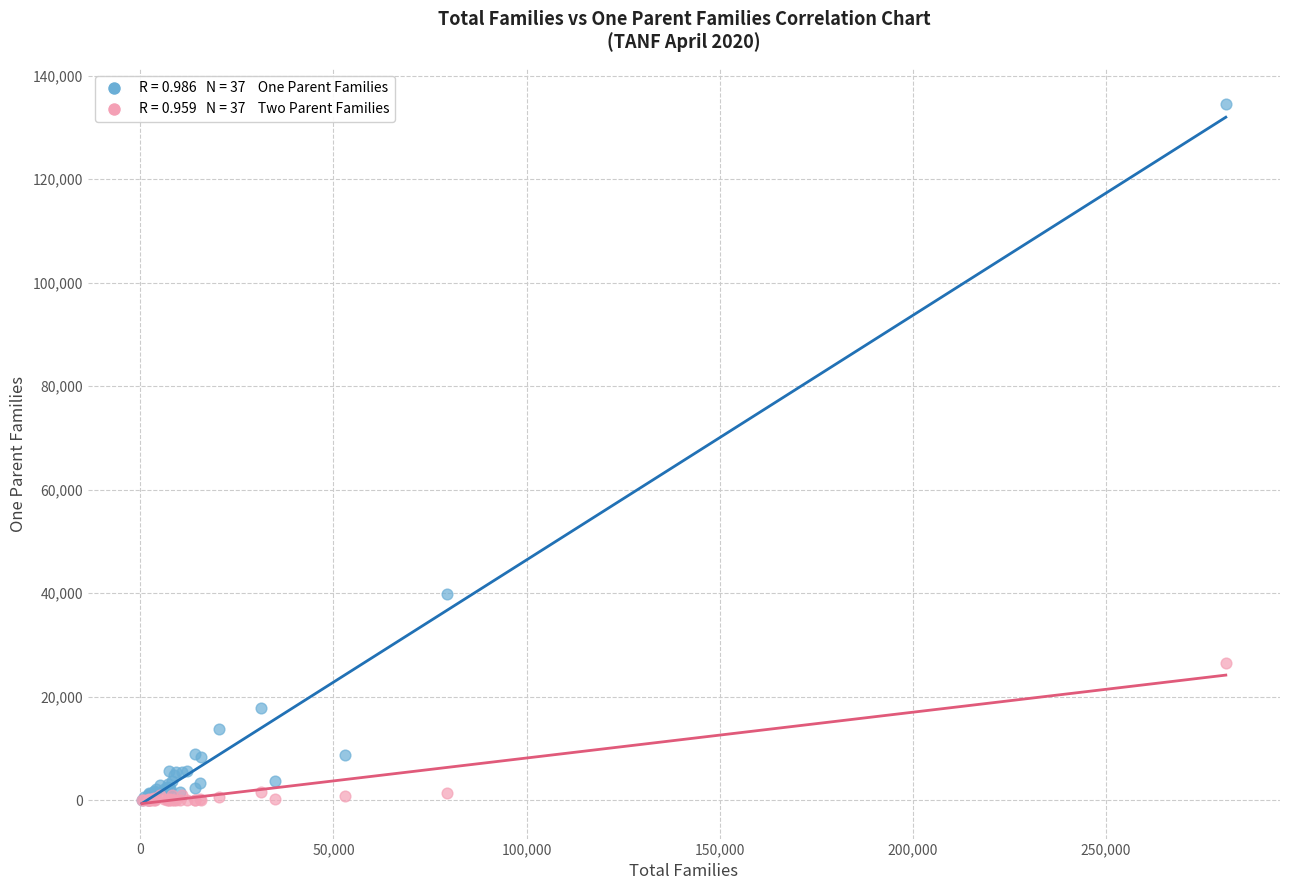

Across all series, what Y value is closest to 67272?

39807